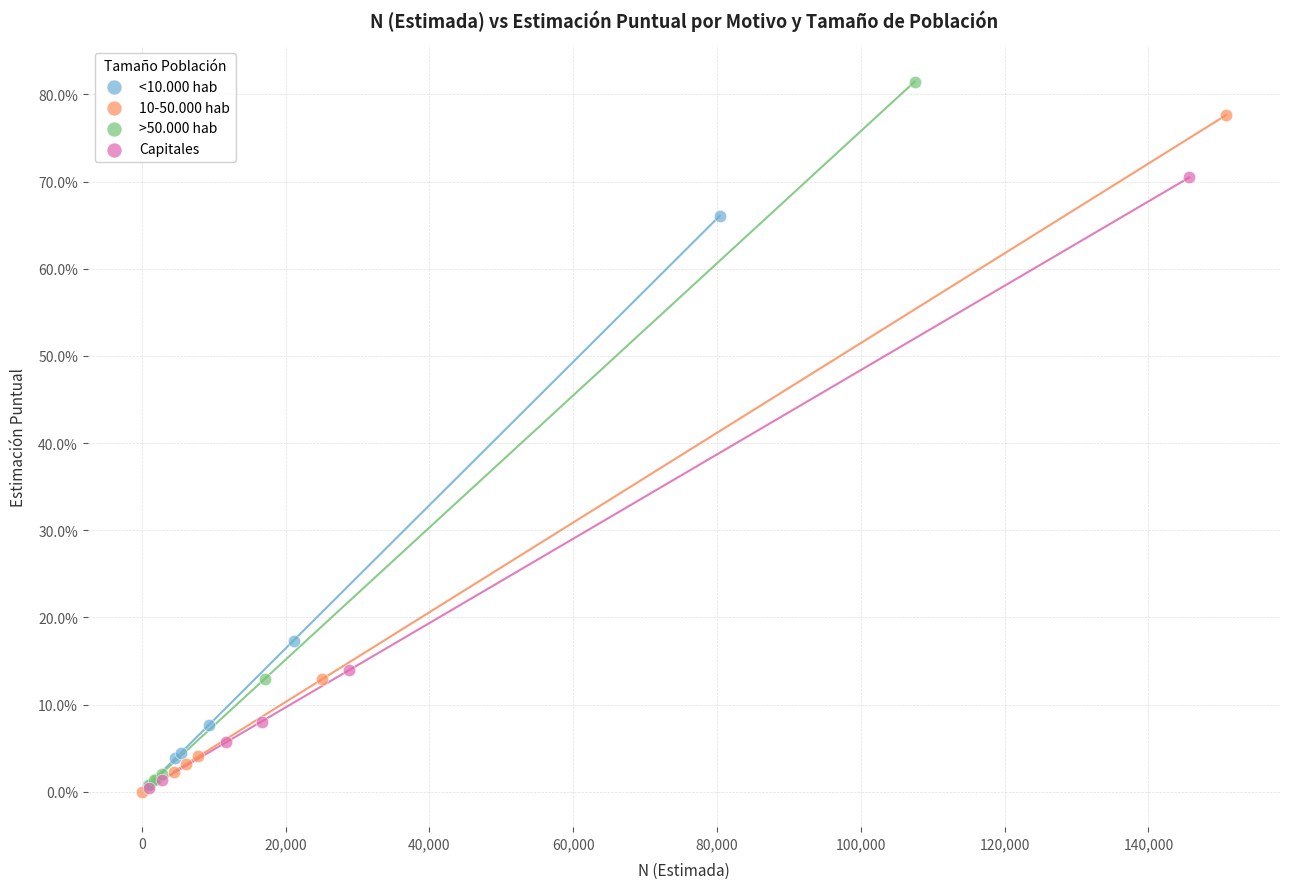

What are all the series names shown in the legend?

<10.000 hab, 10-50.000 hab, >50.000 hab, Capitales